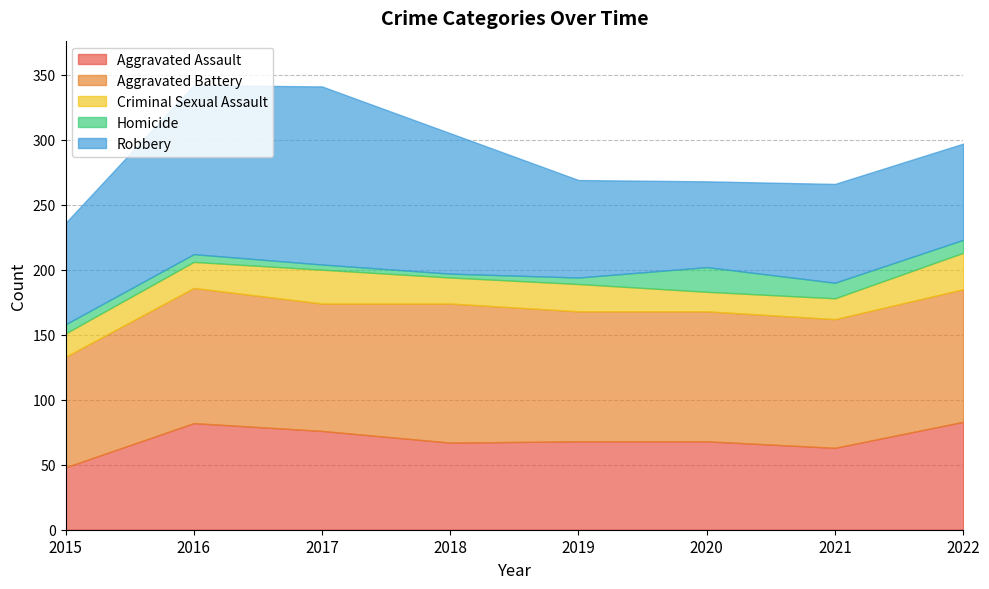

Rank the series at 2022 from highest to lowest value.

Aggravated Battery, Aggravated Assault, Robbery, Criminal Sexual Assault, Homicide